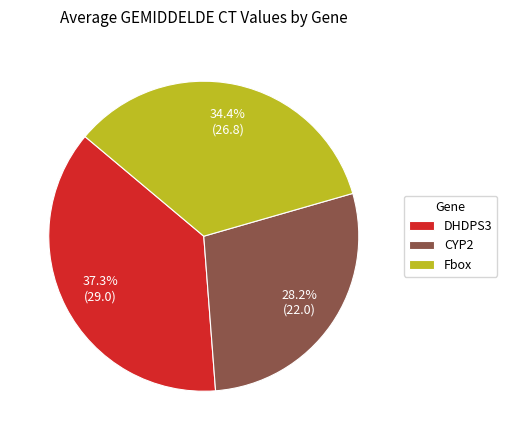

Combined, what portion of the pie is DHDPS3 and Fbox?

71.8%